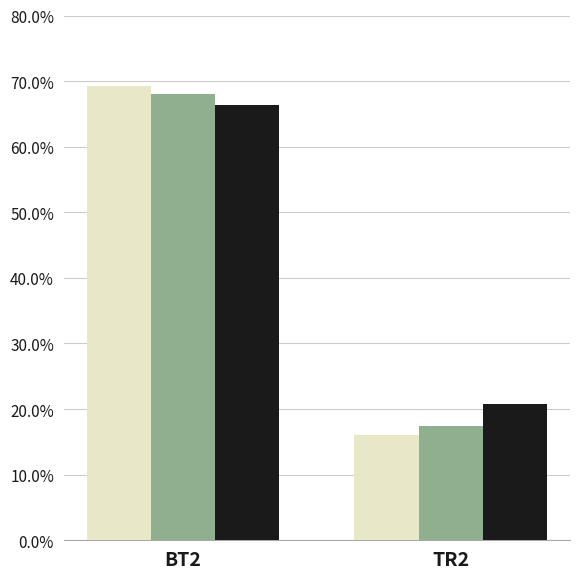

Are the bars horizontal?

No